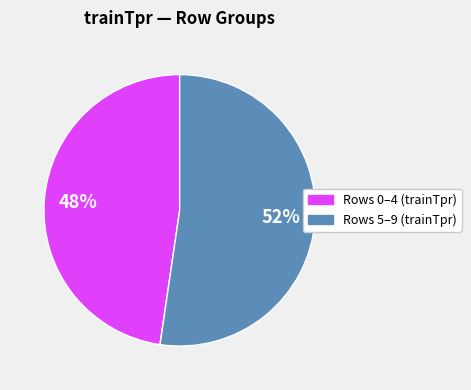

To the nearest percent, what is the average slice percentage?

50%